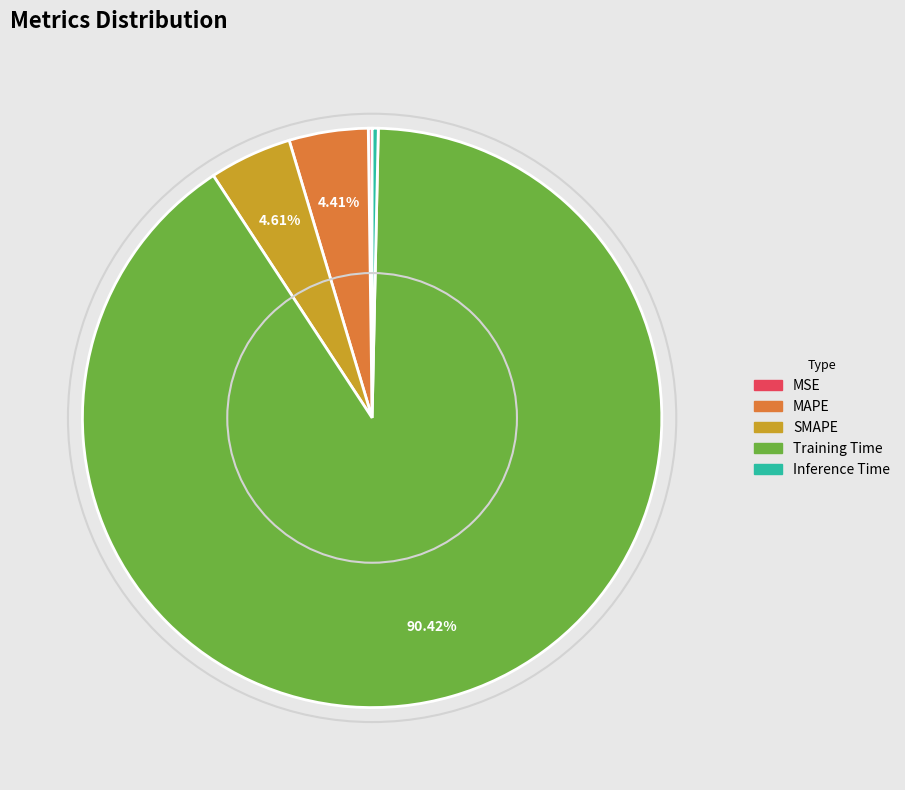

Which category has the biggest portion of the pie?

Training Time